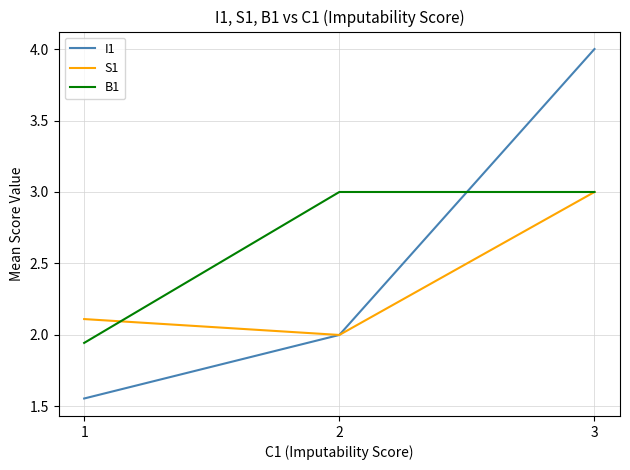

What is the maximum value for I1?

4.0